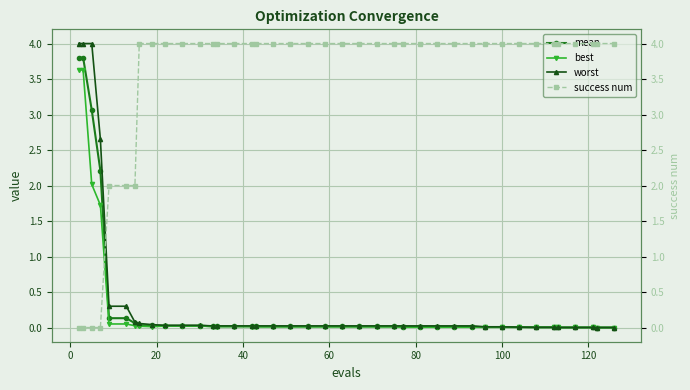

What is the highest value of the best series?

3.6